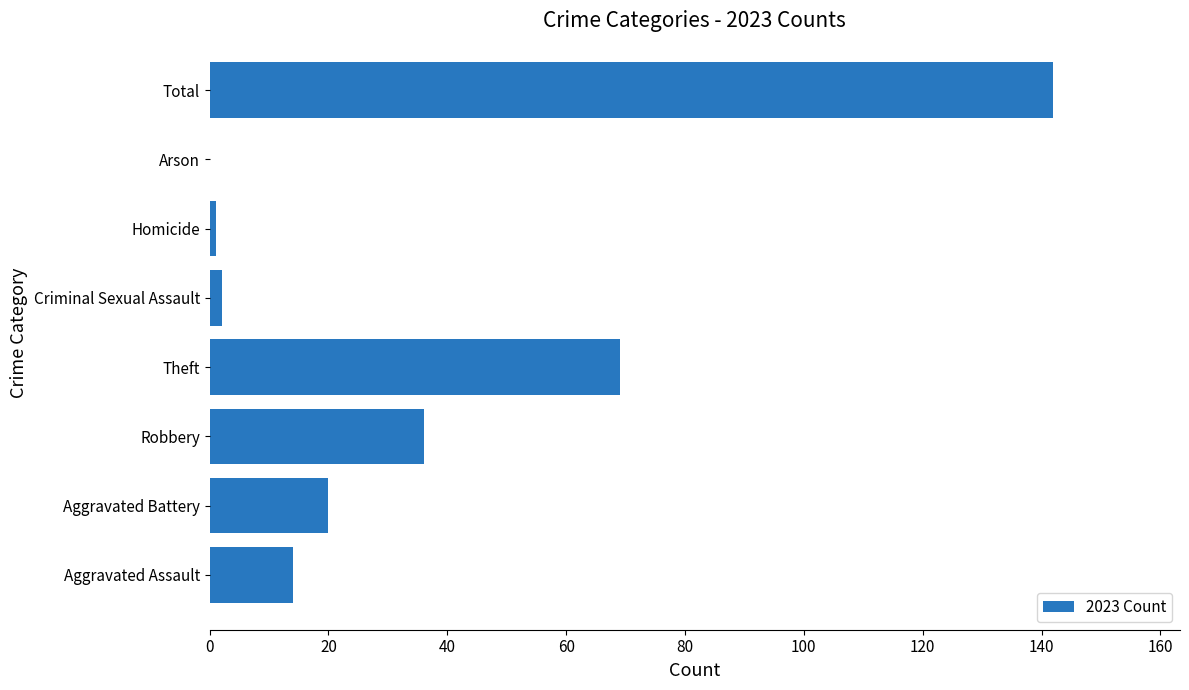

Between Total and Homicide, which is larger?

Total